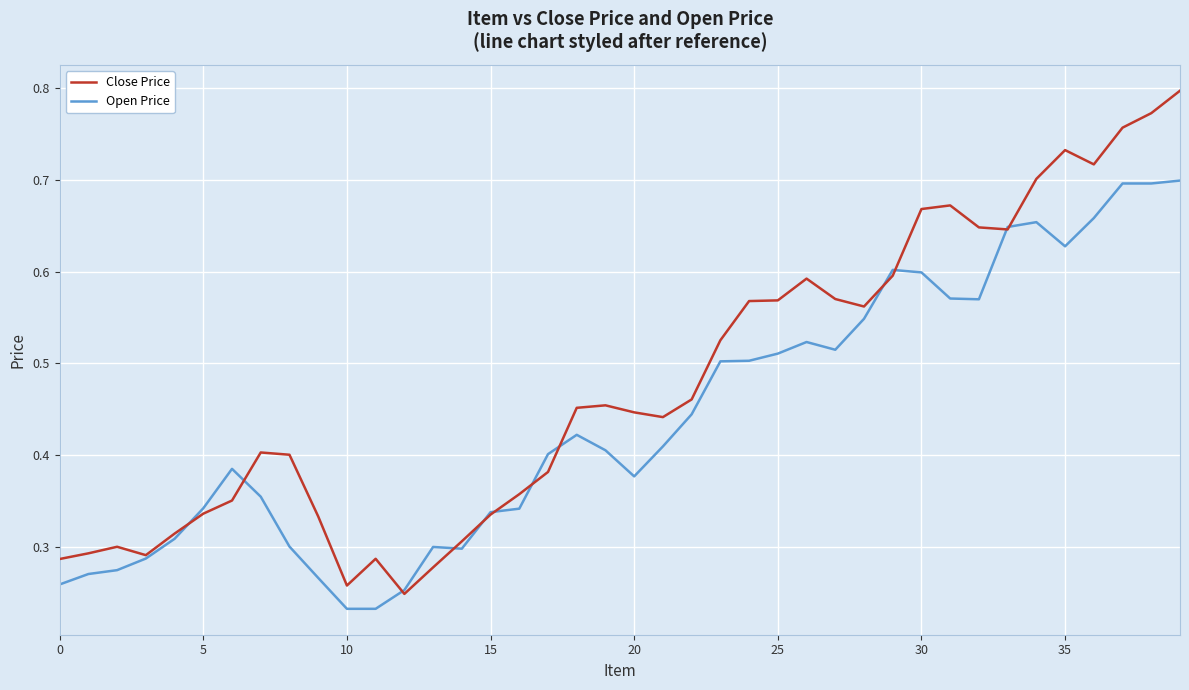

Which series has the largest range (max minus min)?

Close Price